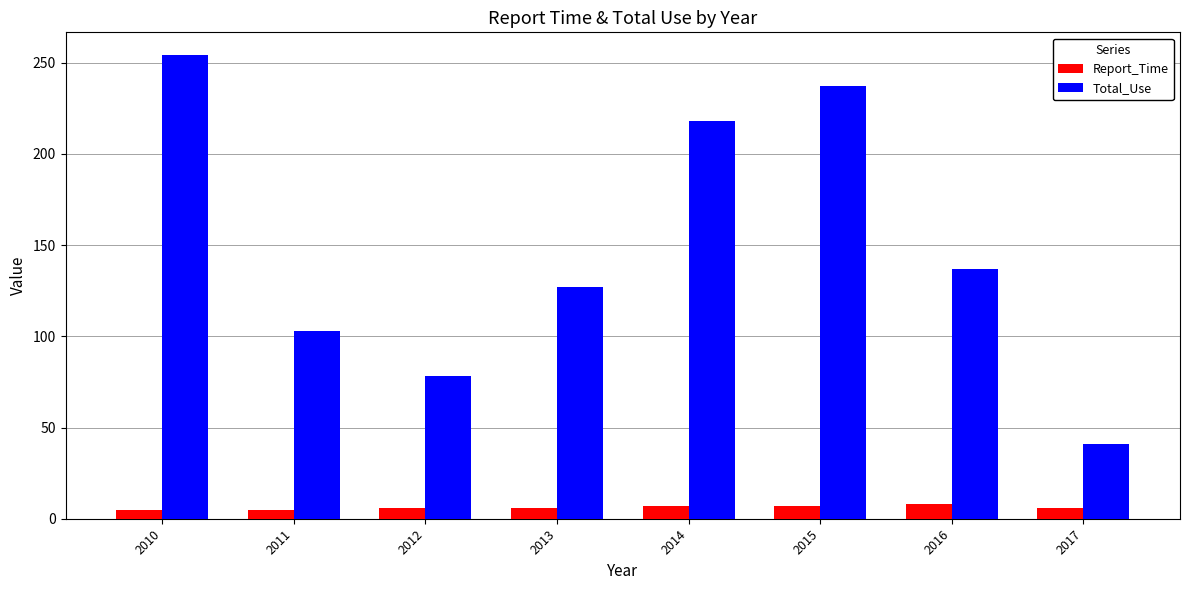

True or false: Total_Use has a value of 131 at 2015.

False